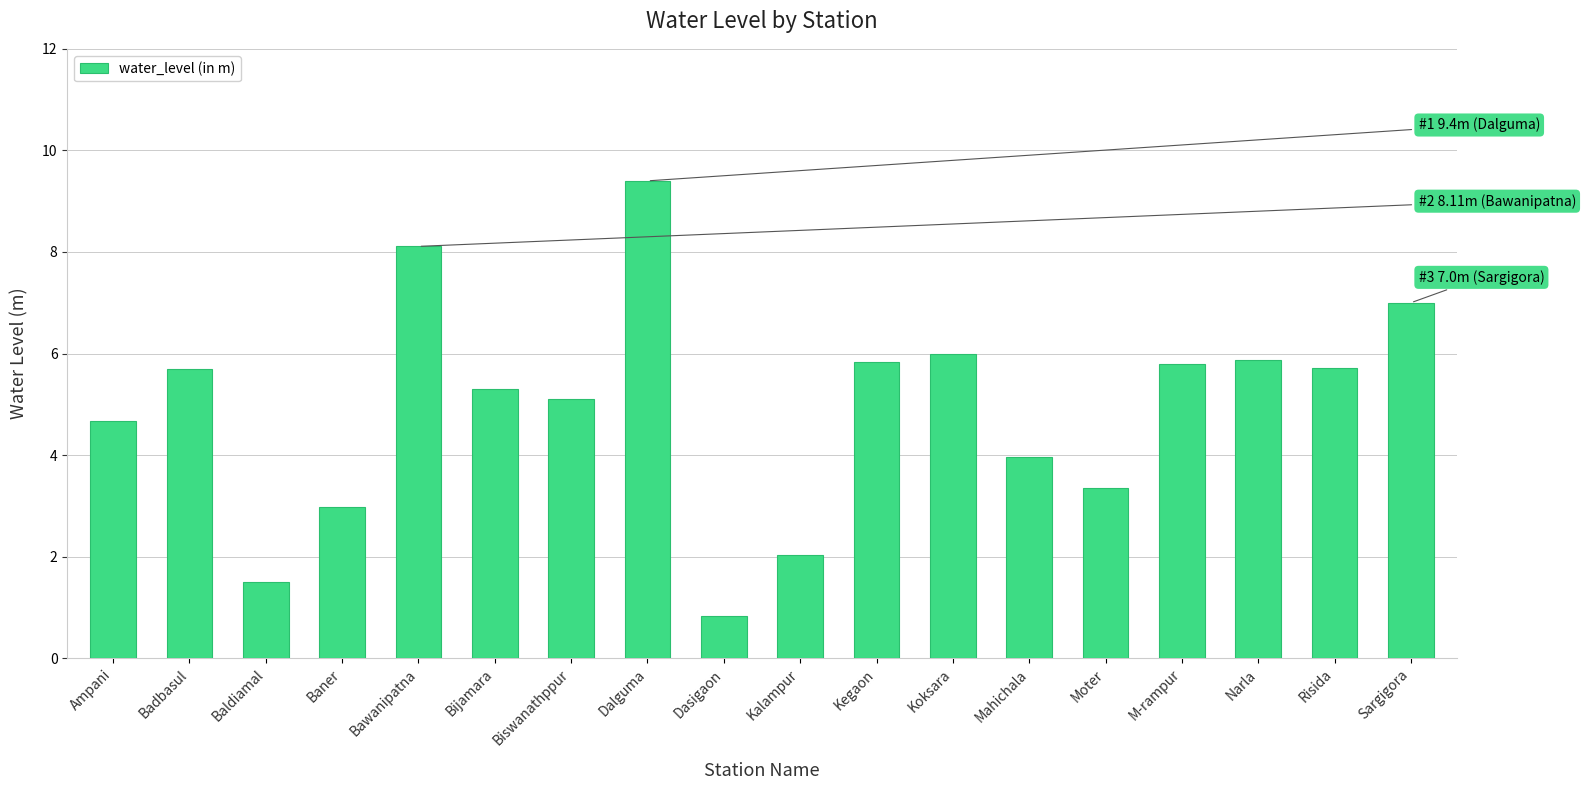

What is the value of the 1st bar from the left?

4.7